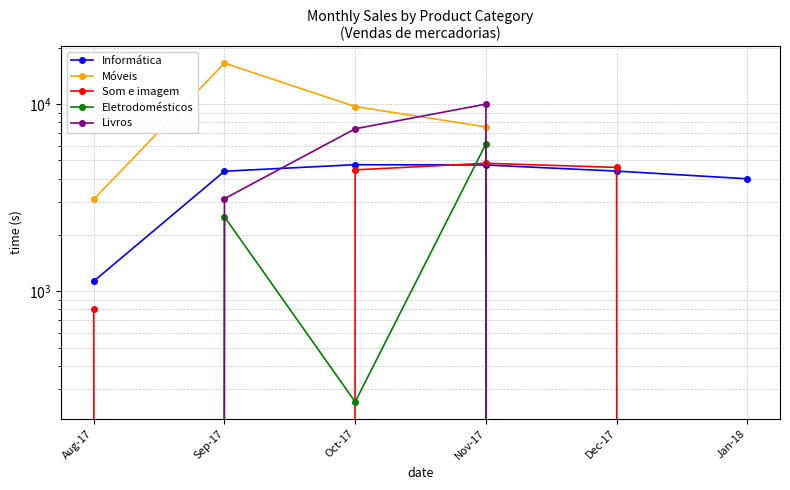

True or false: Móveis has more than 2 interior local peaks.

False